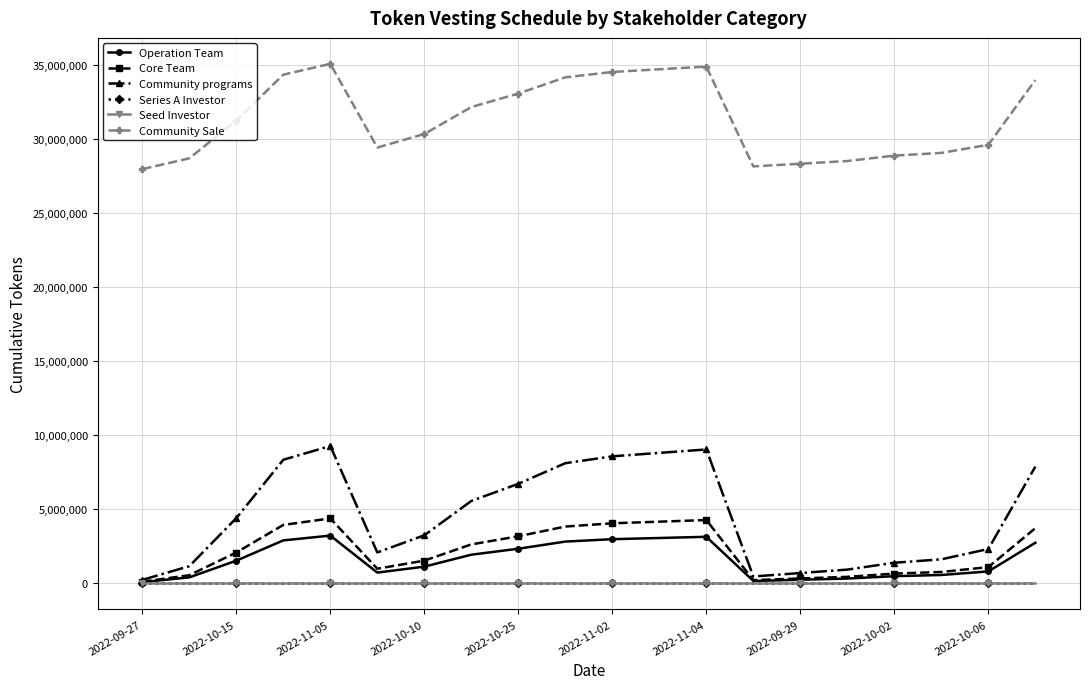

True or false: Seed Investor and Operation Team cross at least once.

False